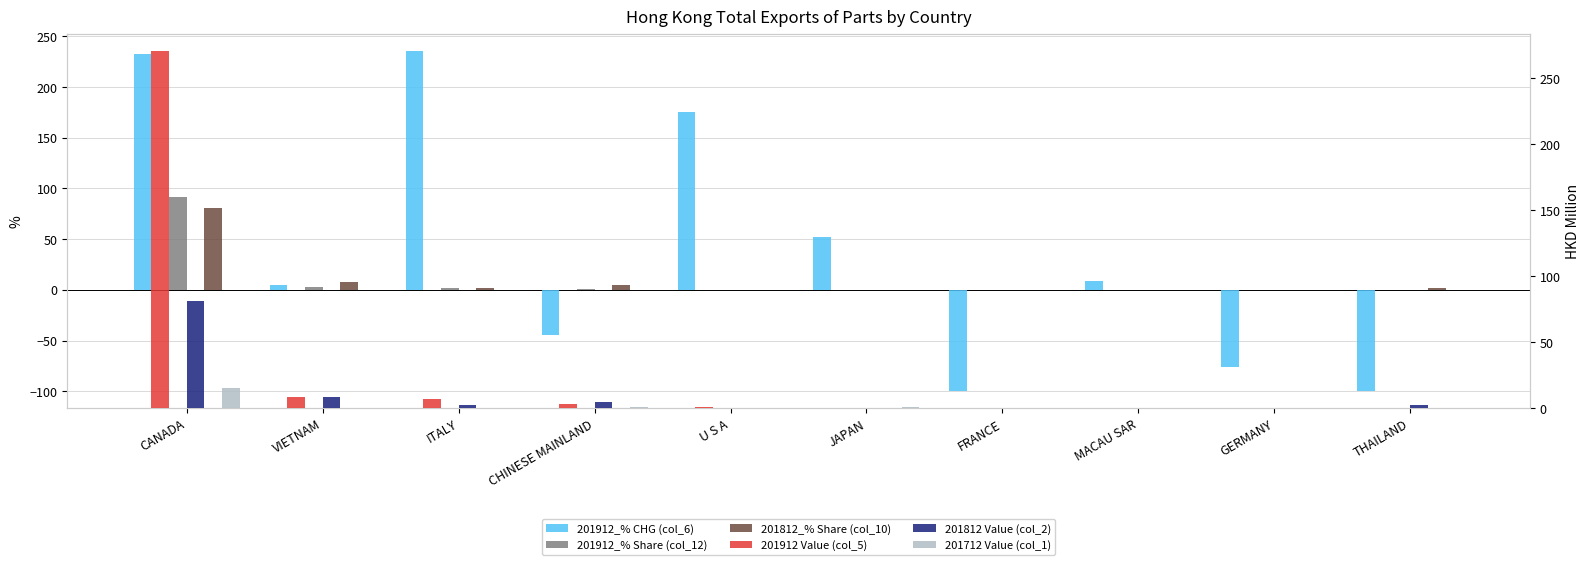

What is the difference between the highest and lowest values at CHINESE MAINLAND?

49.0